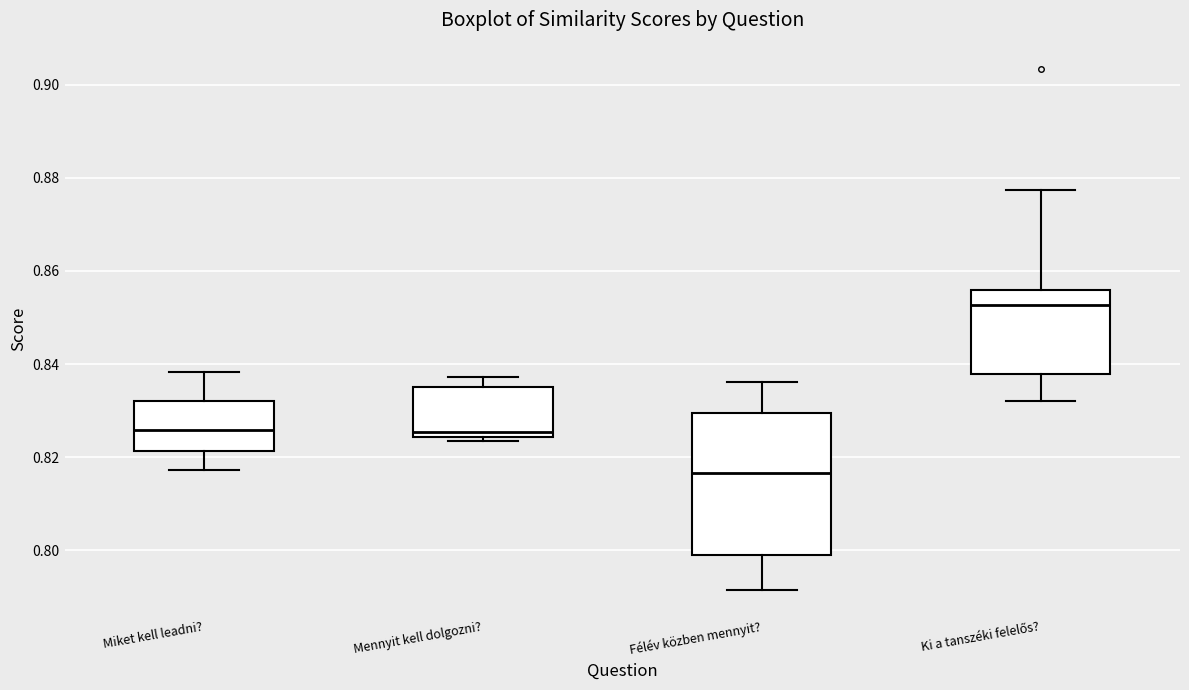

Reading left to right, read every box against the y-axis: the position of its median line, the range the box covers, and the ends of its whiskers. The values are not printed on the chart, so give them approximately, as read against the axis.

Miket kell leadni?: median 0.826, box 0.822 to 0.832, whiskers 0.818 to 0.838
Mennyit kell dolgozni?: median 0.826, box 0.824 to 0.834, whiskers 0.824 (just below the box's lower edge) to 0.838
Félév közben mennyit?: median 0.816, box 0.798 to 0.830, whiskers 0.792 to 0.836
Ki a tanszéki felelős?: median 0.852, box 0.838 to 0.856, whiskers 0.832 to 0.878